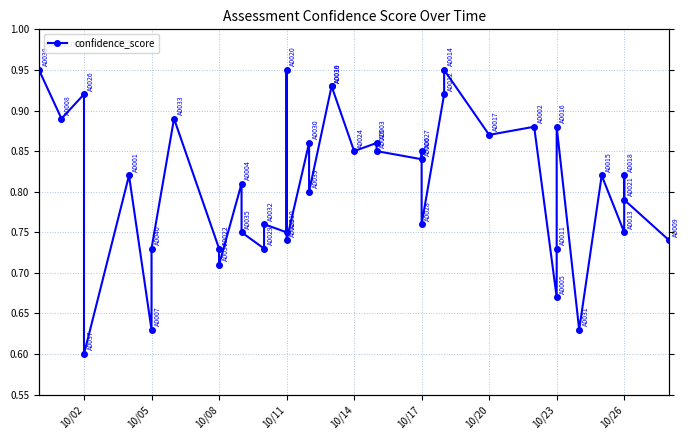

How many interior local peaks (higher than both neighbors) does the data have?

14